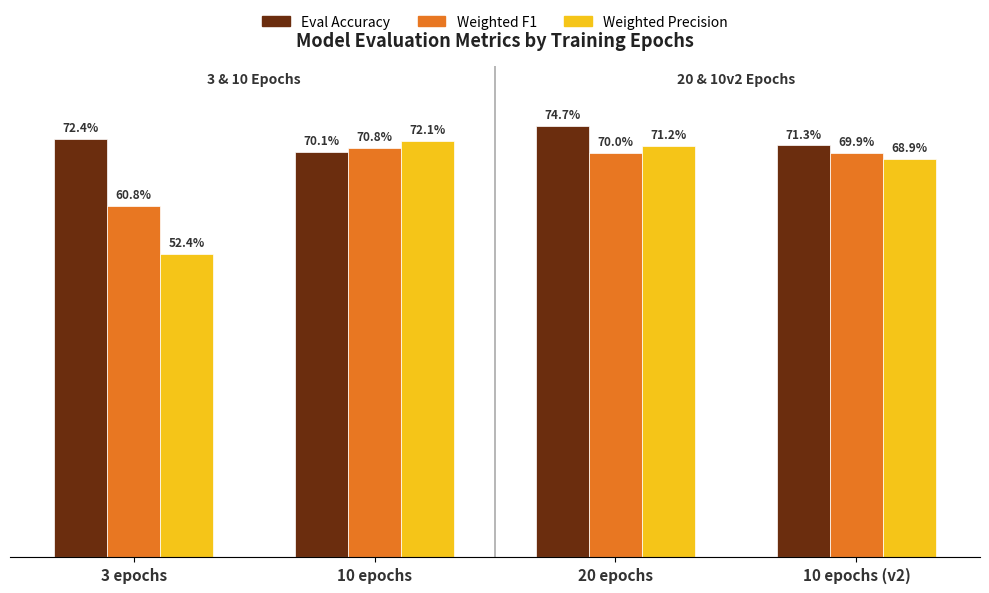

Are the bars horizontal?

No